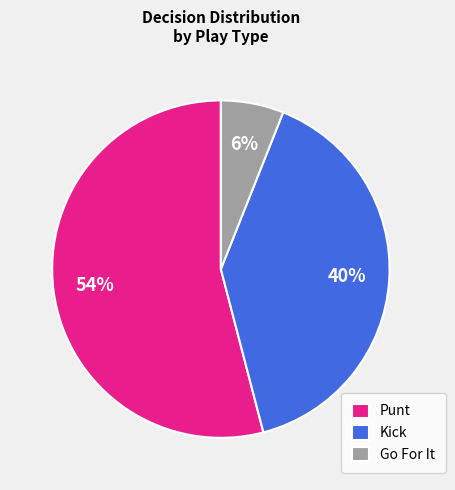

Combined, do Punt and Kick account for over 50%?

Yes